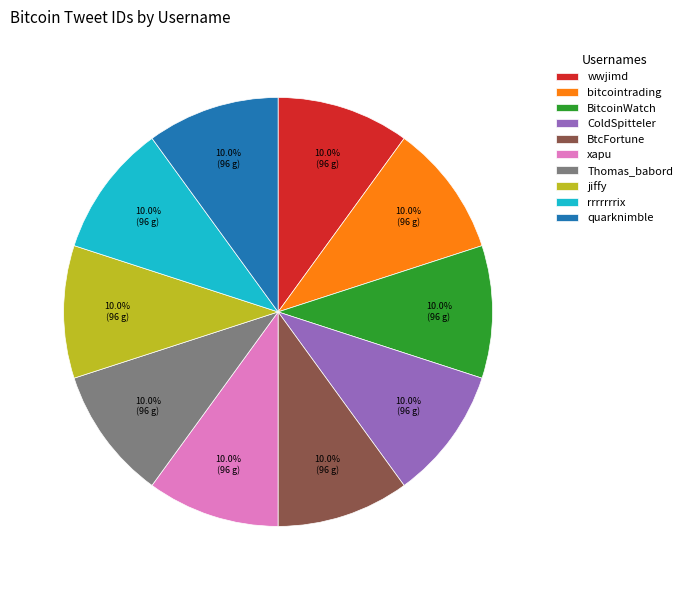

Does quarknimble account for over 50% of the chart?

No